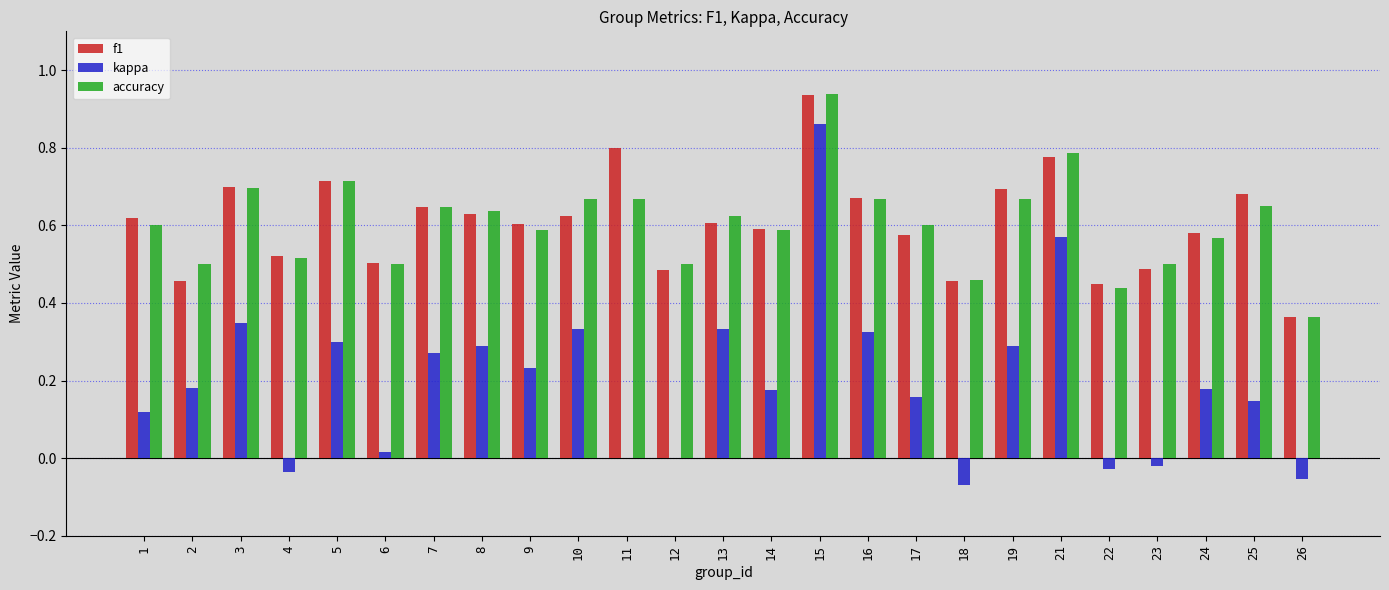

What is the sum of all f1 values?

15.2